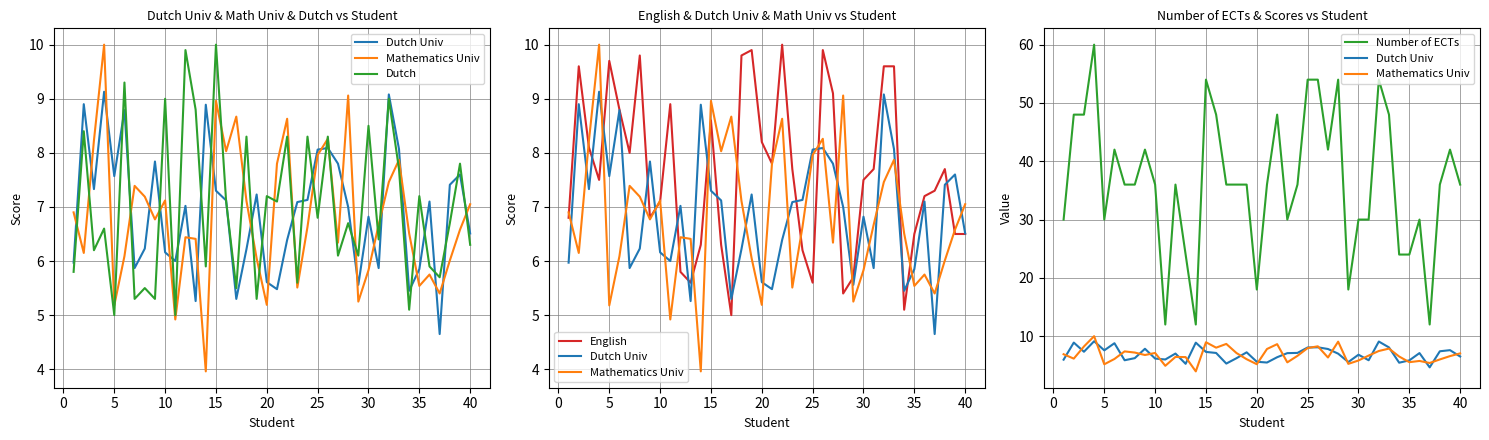

How many intersections are there between Dutch Univ and English?

17